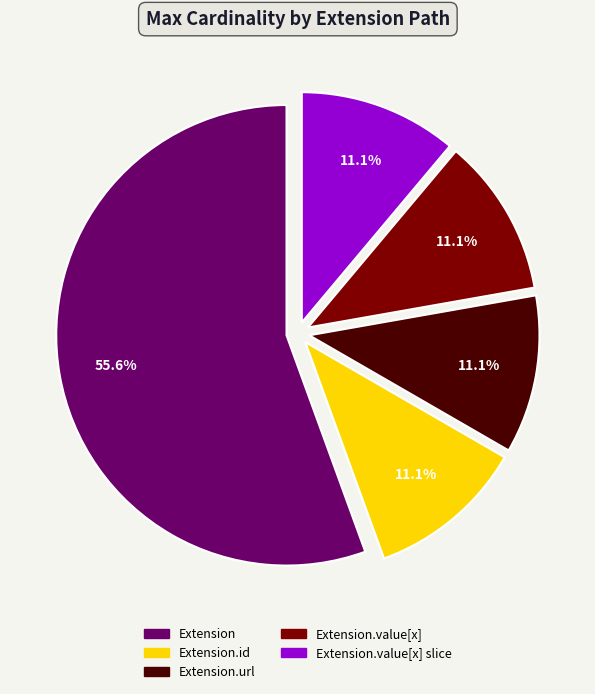

Is there any slice that represents more than half of the pie?

Yes